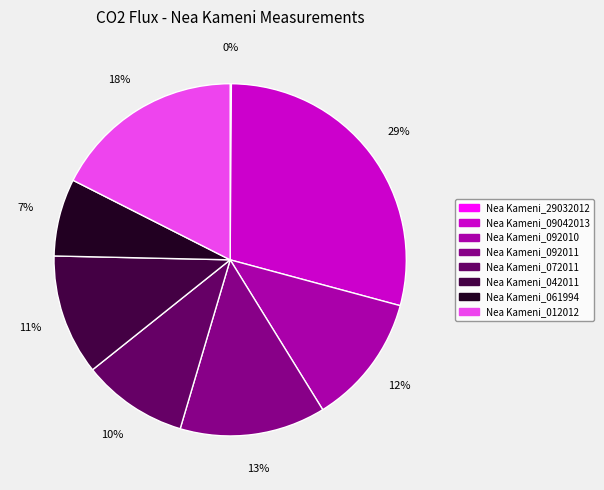

Which category has the biggest portion of the pie?

Nea Kameni_09042013